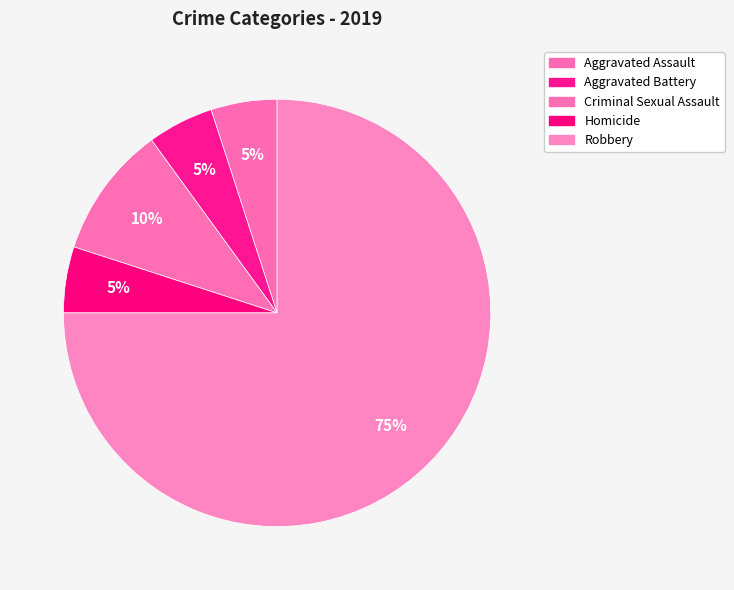

Which has a higher value, Aggravated Assault or Homicide?

Aggravated Assault